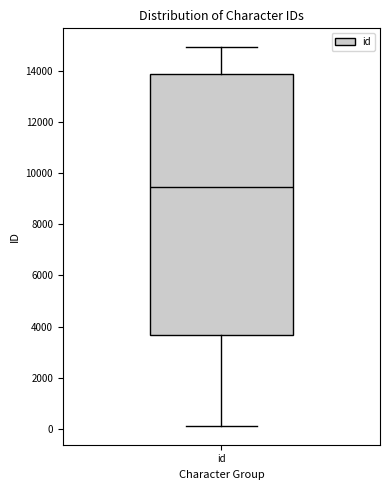

Read this box plot against the y-axis: the position of the median line, the range covered by the box, and the ends of both whiskers. The values are not printed on the chart, so give them approximately, as read against the axis.

median 9400, box 3600 to 13800, whiskers 200 to 15000